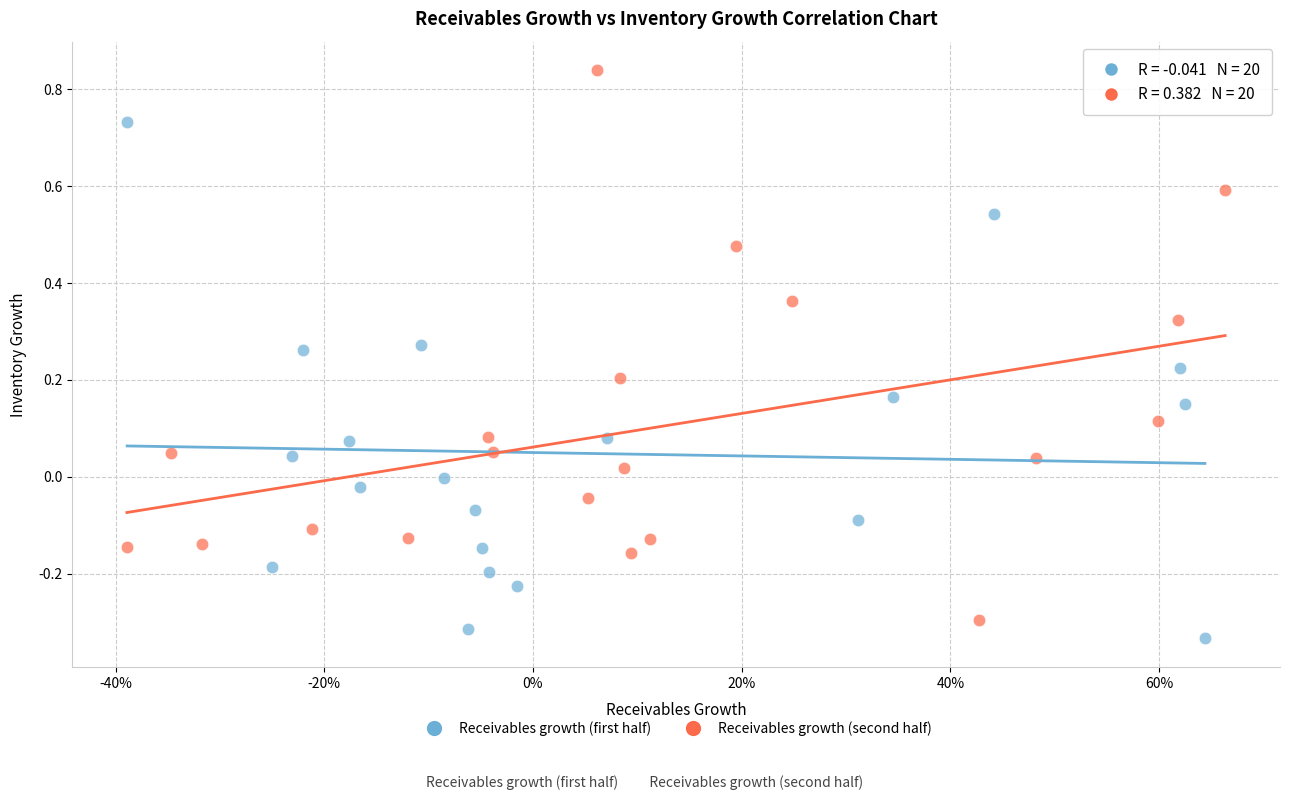

What are all the series names shown in the legend?

Receivables growth (first half), Receivables growth (second half)